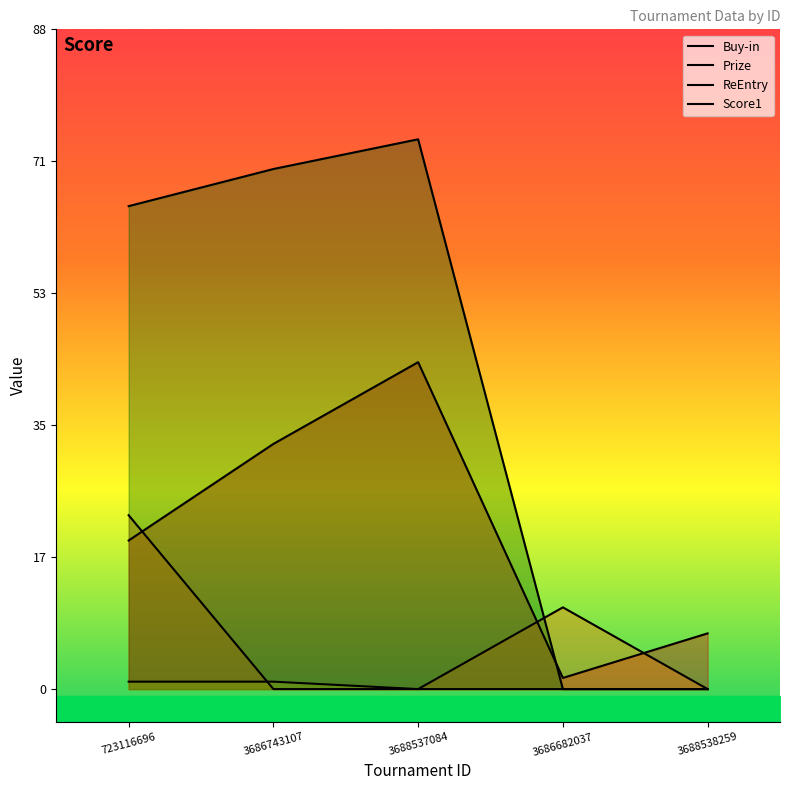

What position from the right is 3686682037?

2